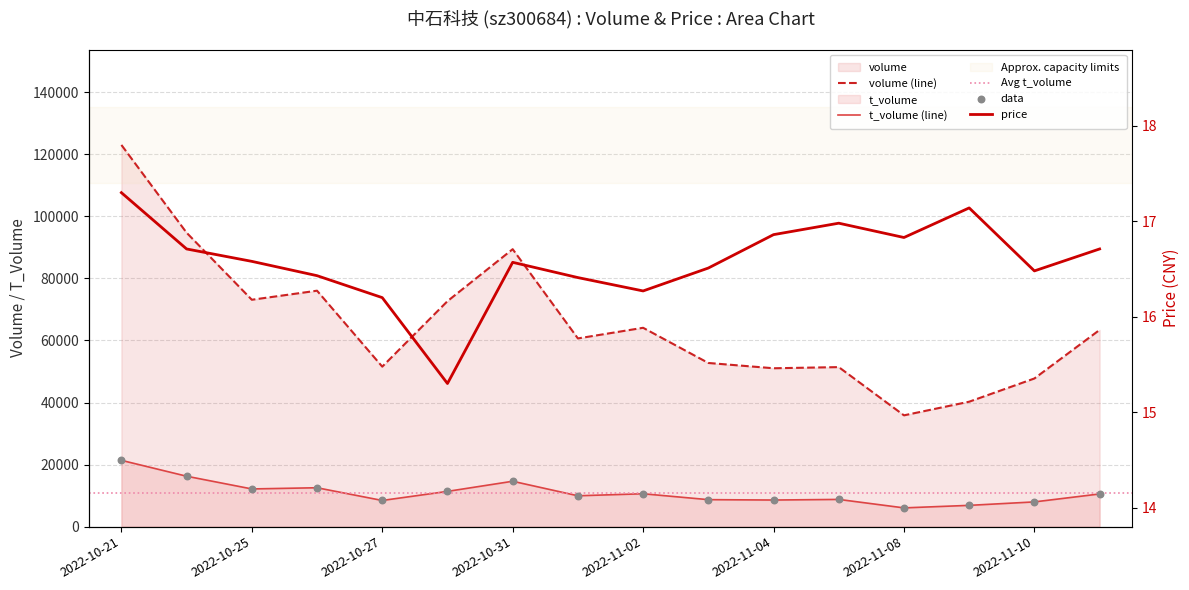

Which series contains the lowest Y value?

price